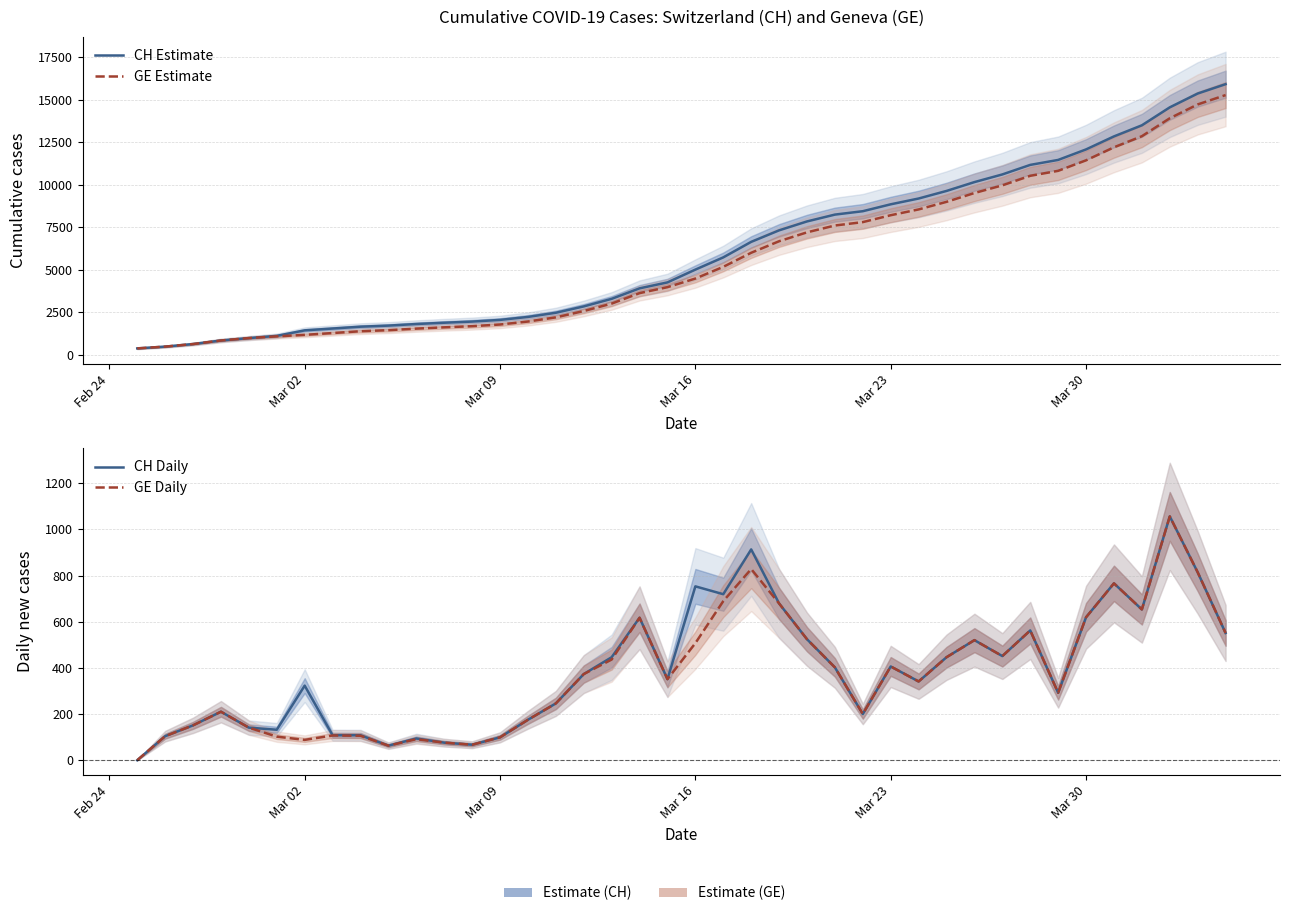

Count the number of data series in this chart.

4